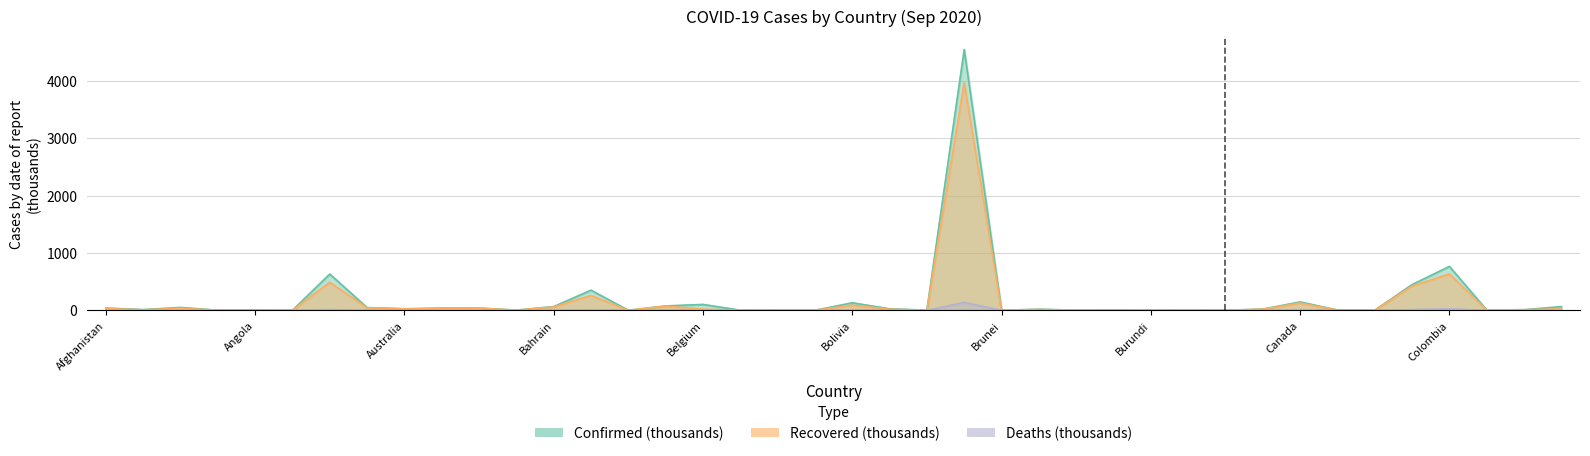

True or false: Confirmed and Recovered intersect in this chart.

False